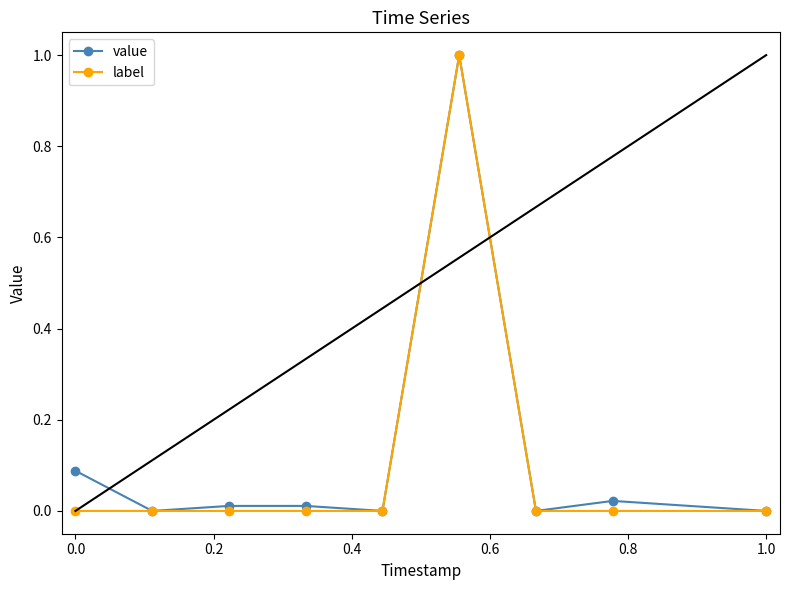

Which series has the largest total across all categories?

value